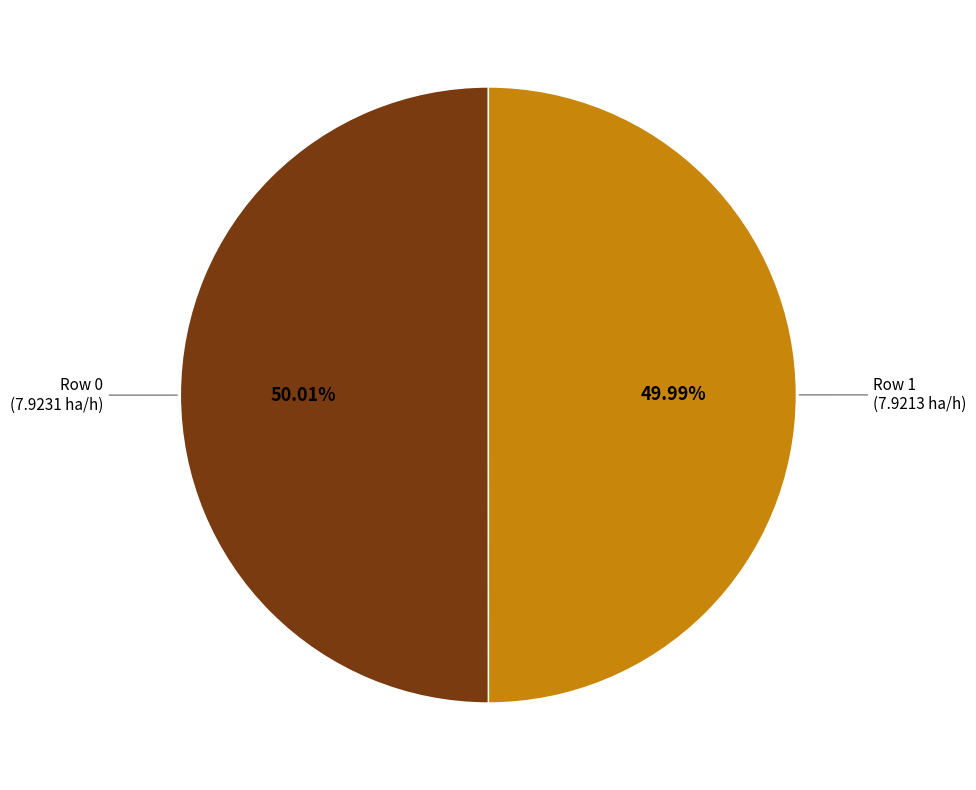

How many segments does this pie chart have?

2